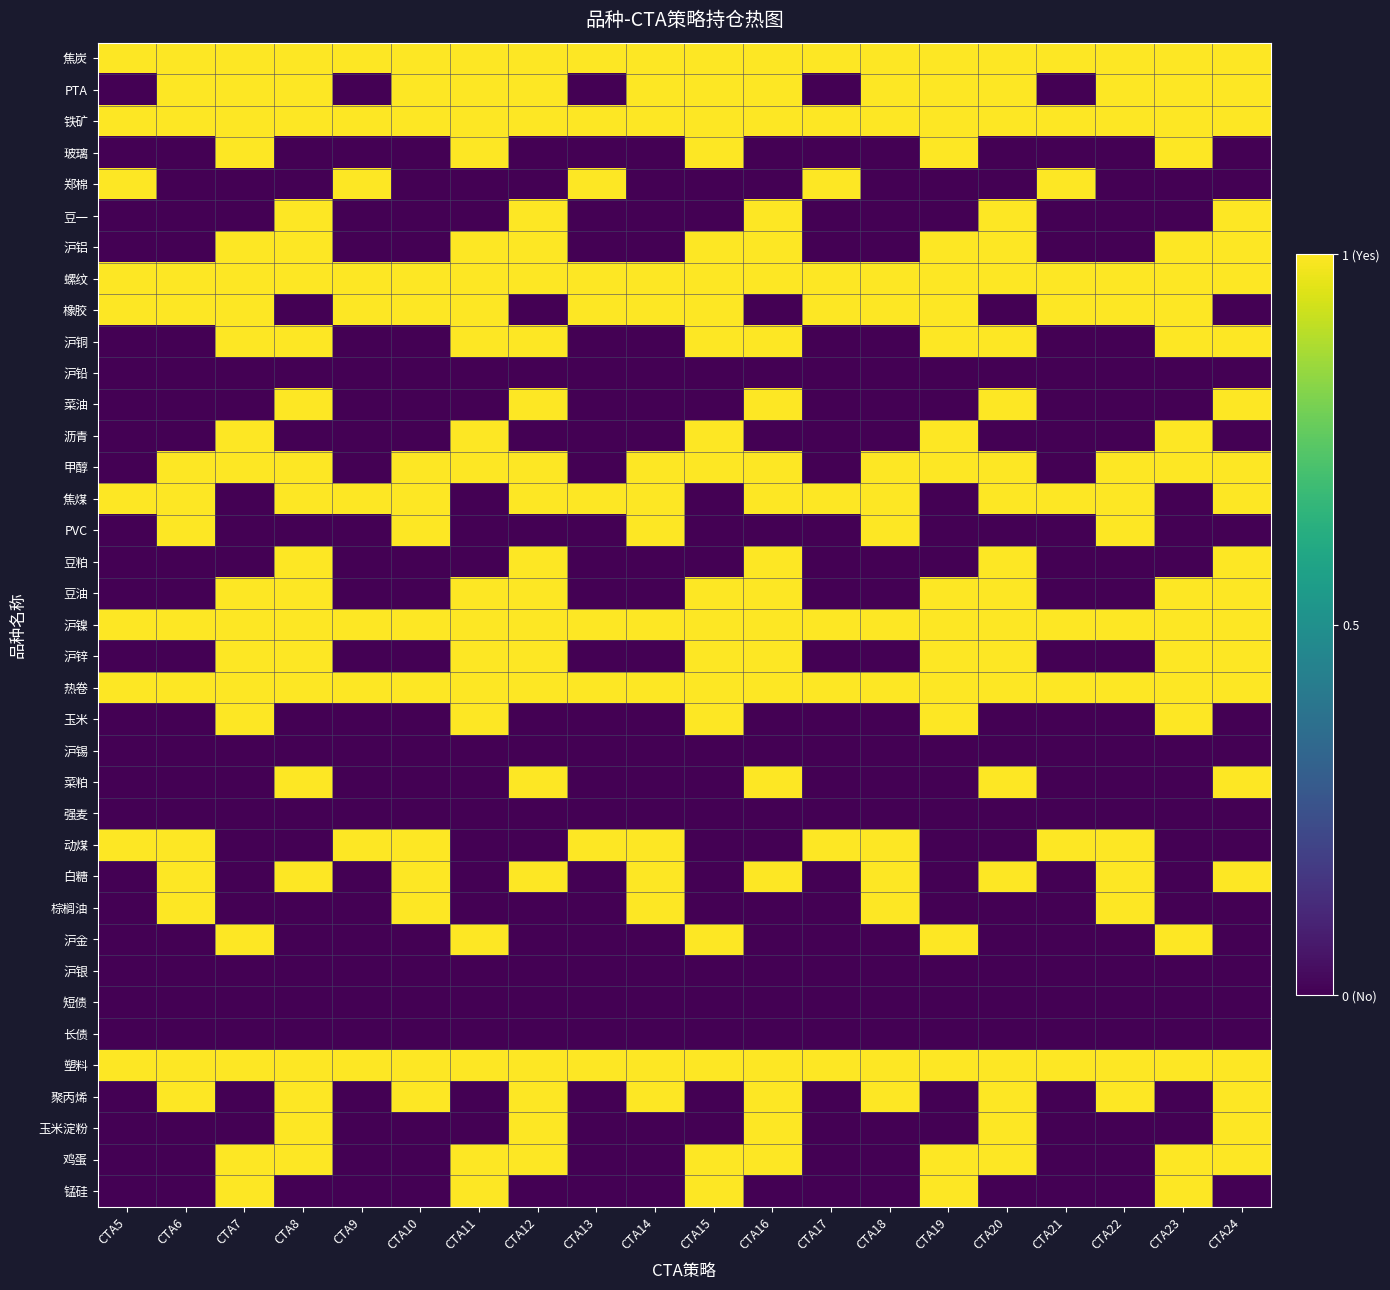

What is the spread (max minus min) of values at CTA11?

1